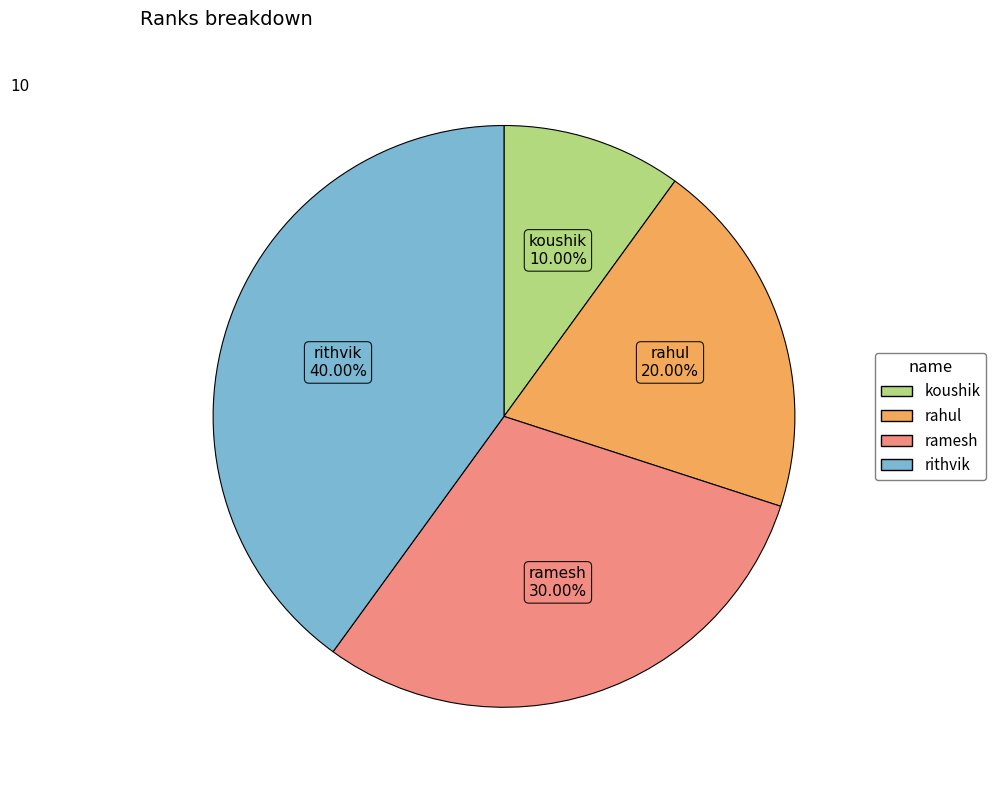

To the nearest percent, what is the combined percentage of ramesh and rithvik?

70%